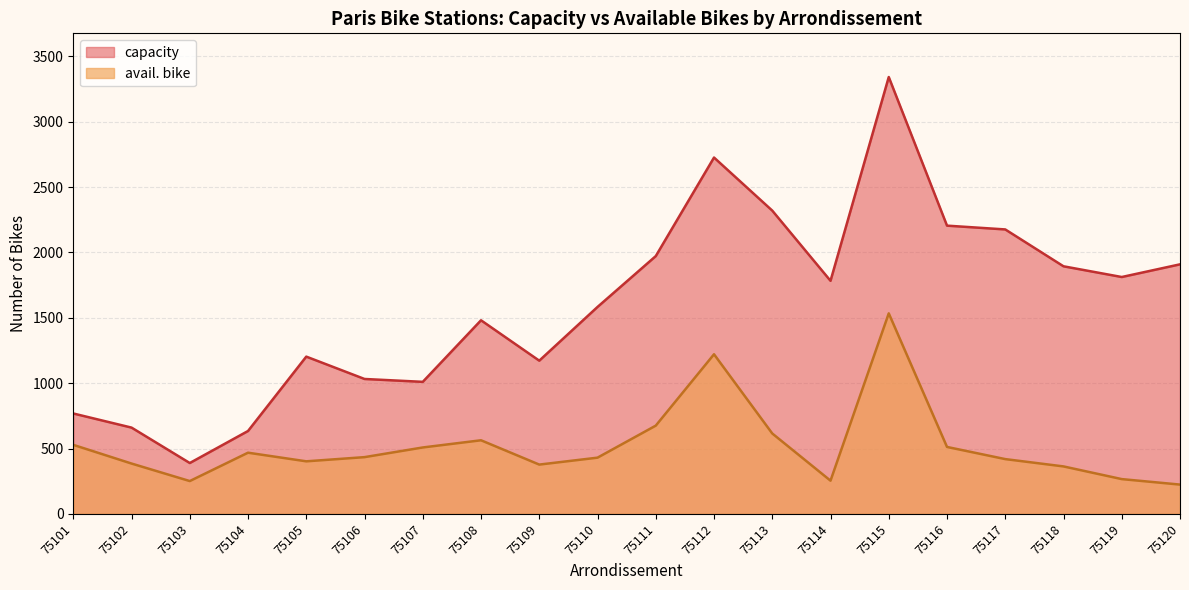

How many values in the avail. bike series are below 434?

10